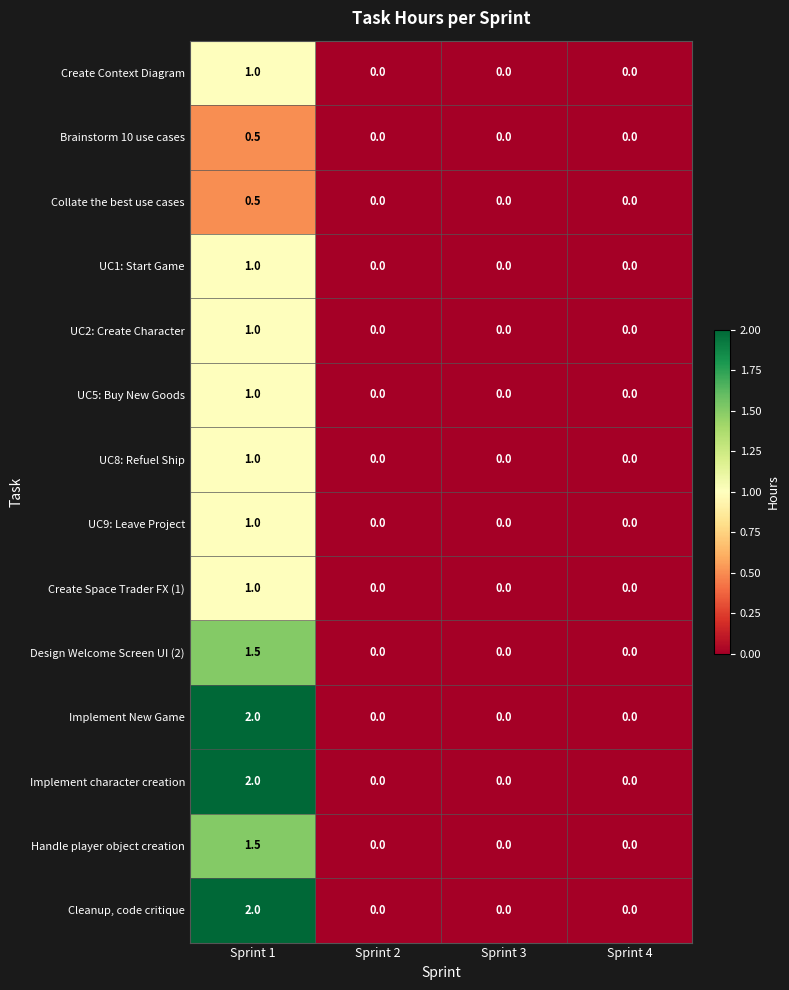

The value of UC9: Leave Project at Sprint 3 is 0.0. True or false?

True